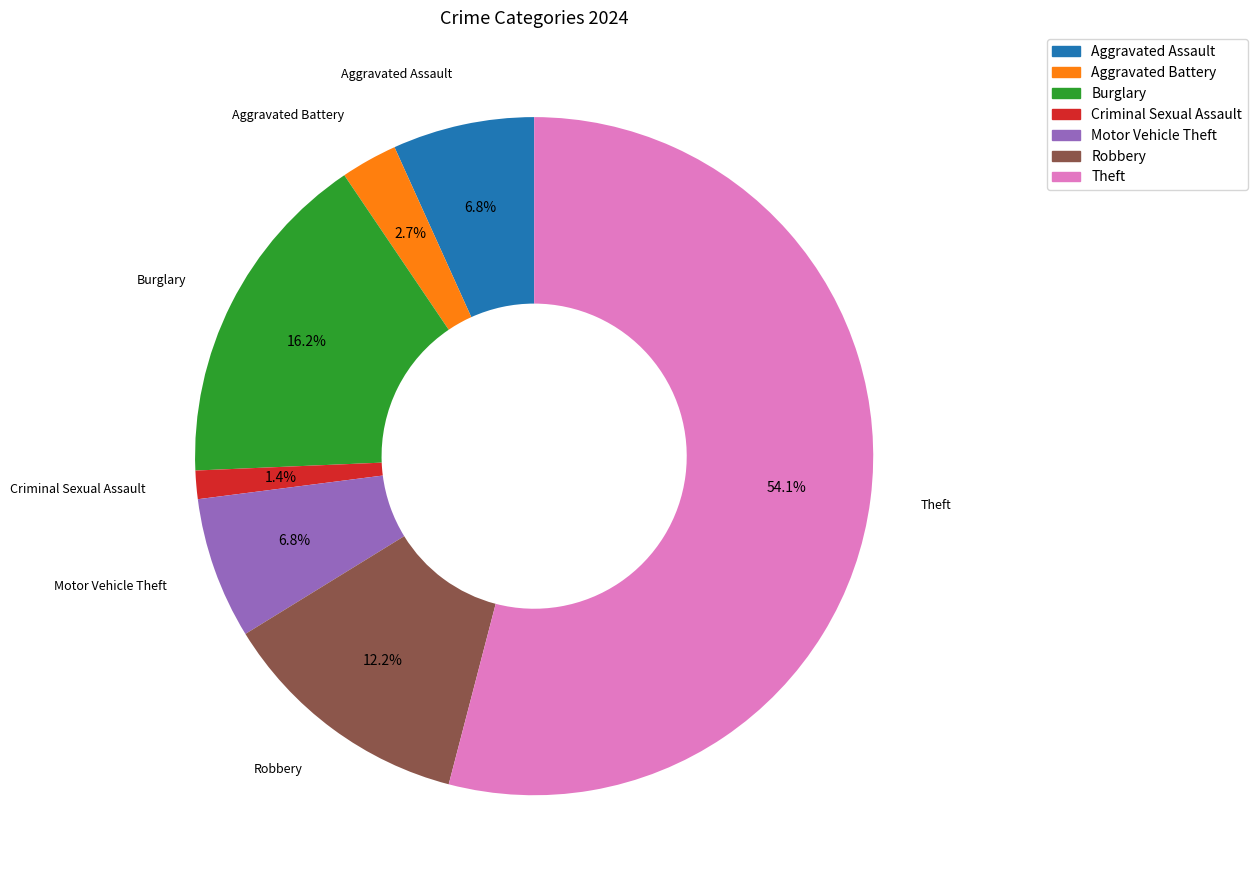

What is the ratio of the value at Theft to the value at Aggravated Battery?

20.0